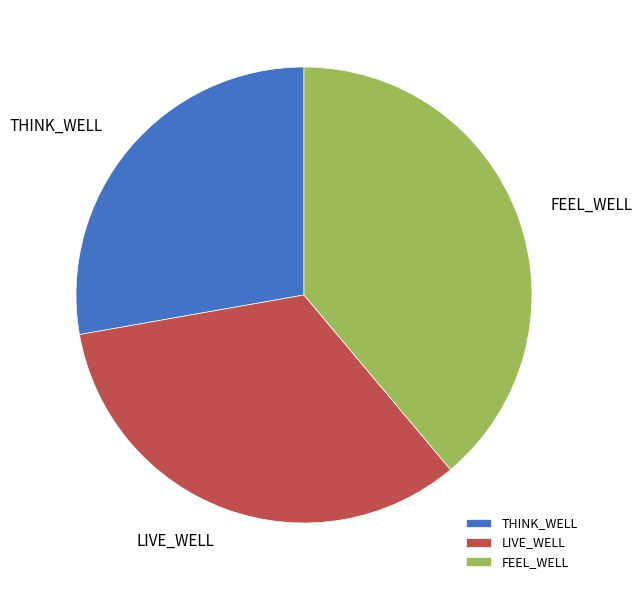

Between THINK_WELL and LIVE_WELL, which is larger?

LIVE_WELL